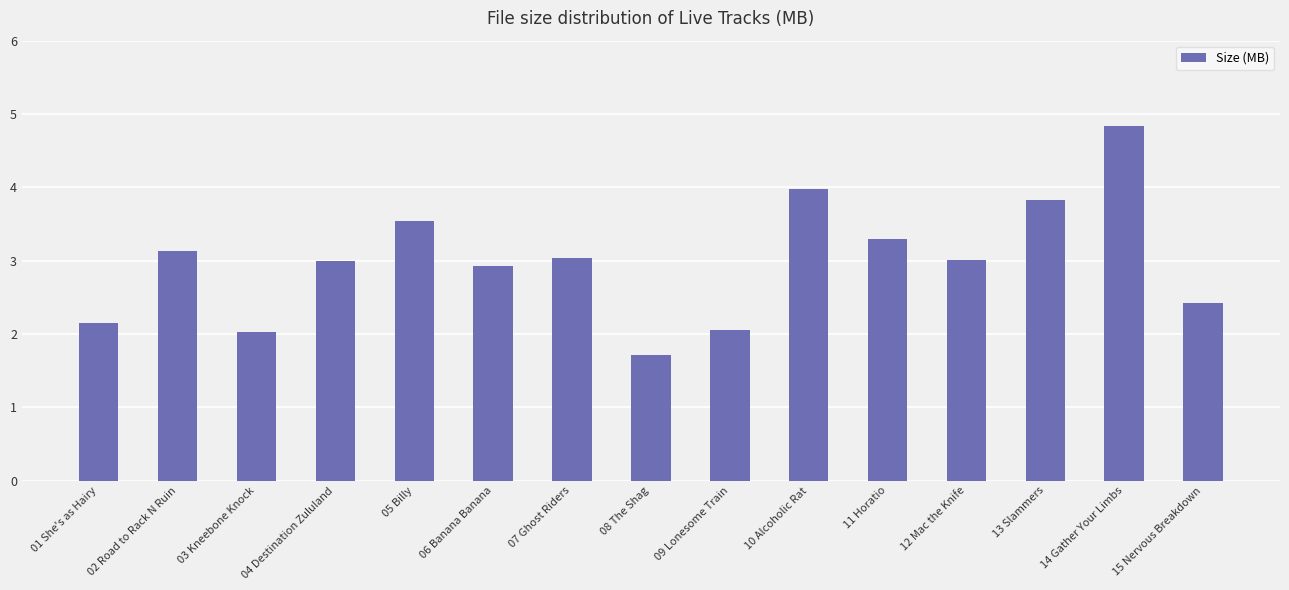

Does the chart contain any negative values?

No